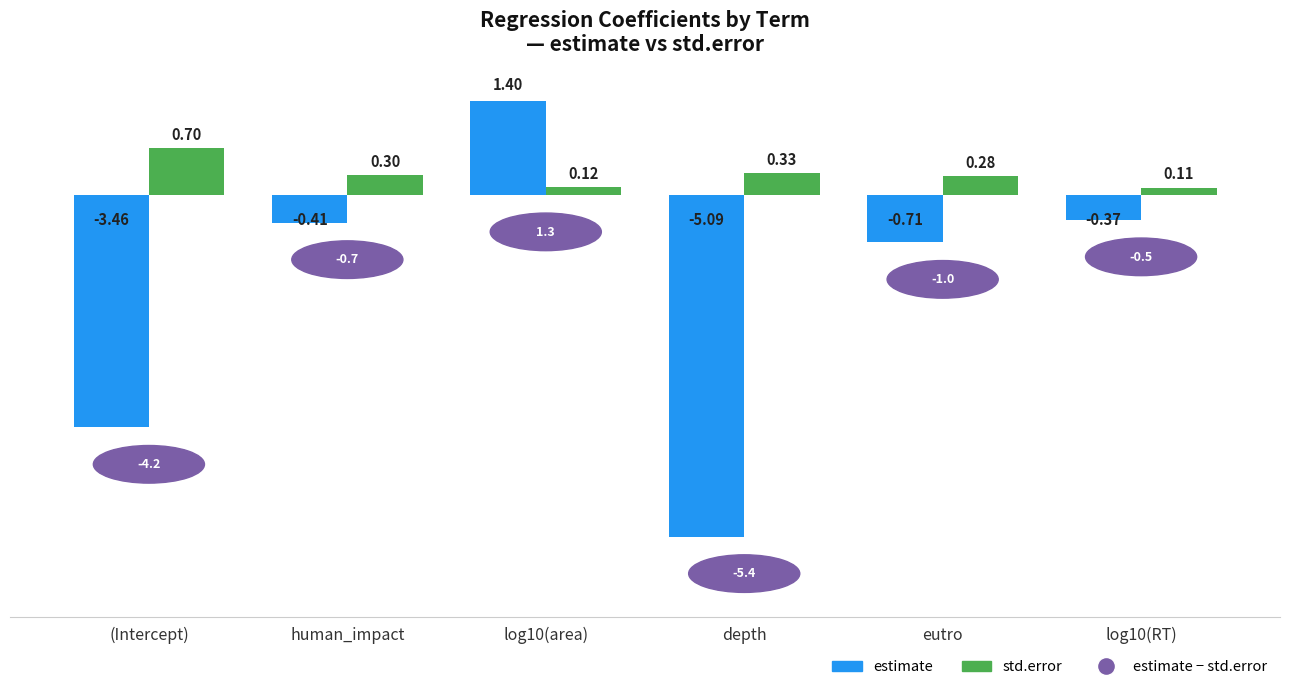

What is the maximum value shown in the chart?

1.4